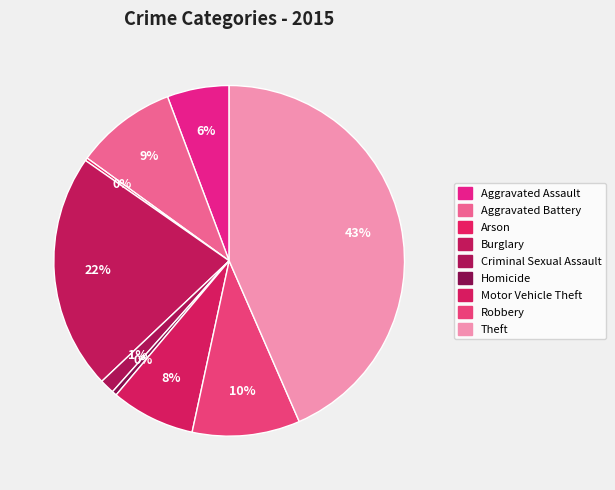

To the nearest percent, what is the difference between the largest and smallest slice percentages?

43%